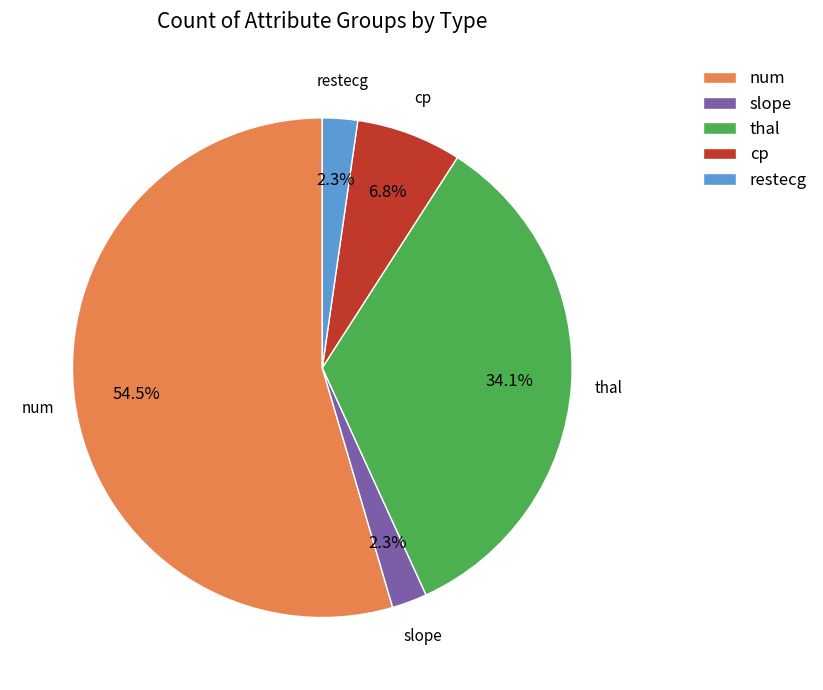

Is cp the majority of the pie?

No